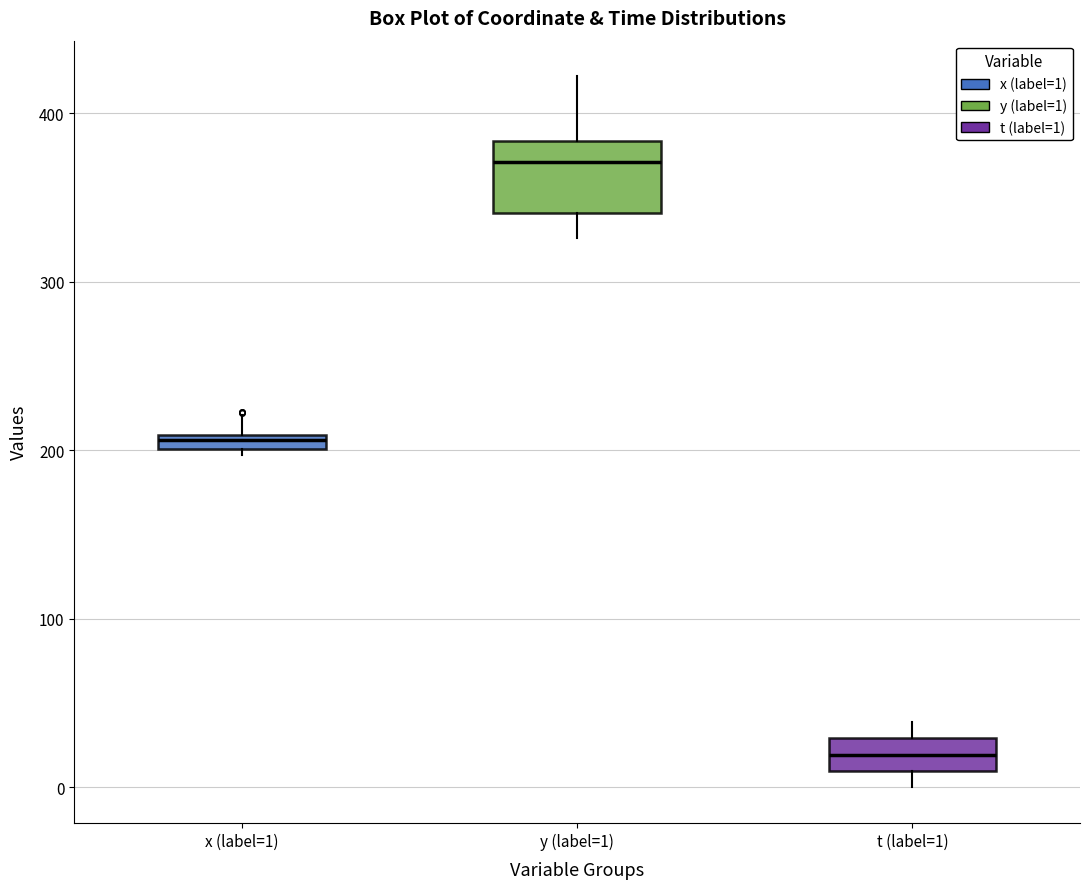

Where is the upper edge of the box for t (label=1) on the y-axis? The values are not printed on the chart, so give them approximately, as read against the axis.

30